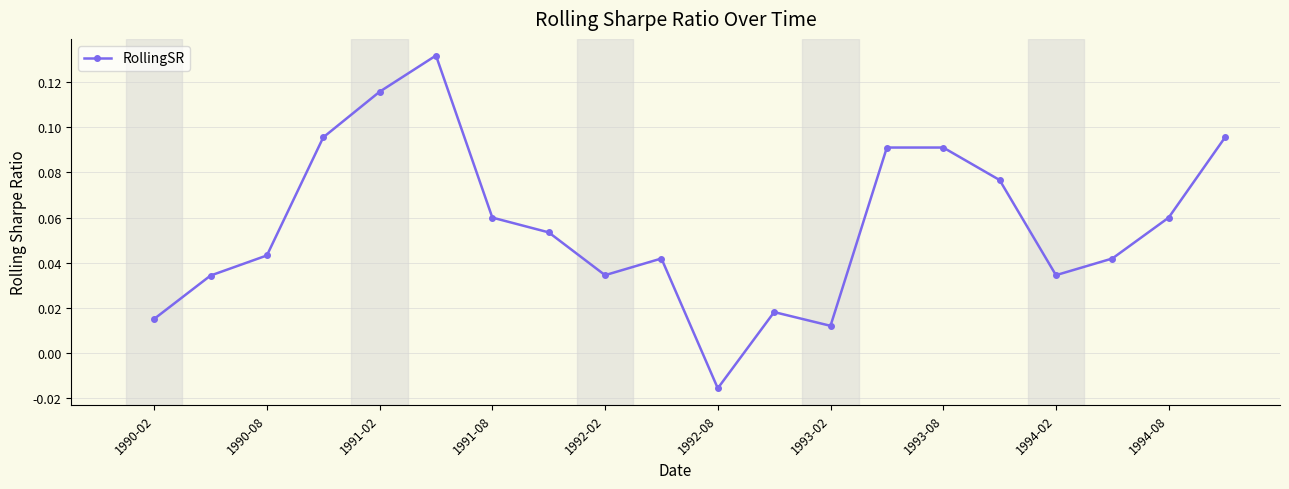

How many points are lower than both their immediate neighbors (excluding endpoints)?

4